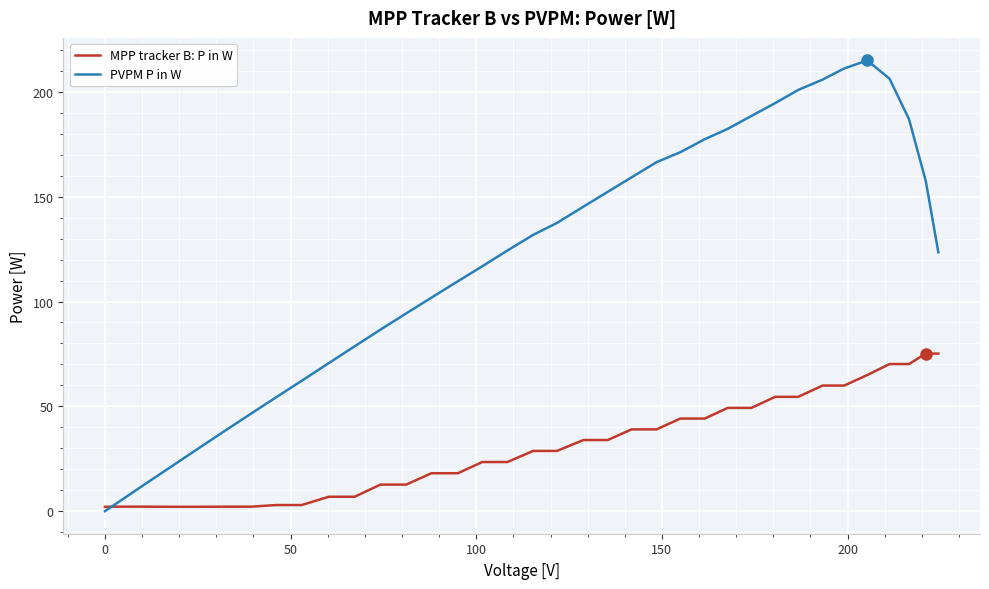

List the series in order of their peak value, lowest first.

MPP tracker B: P in W, PVPM P in W